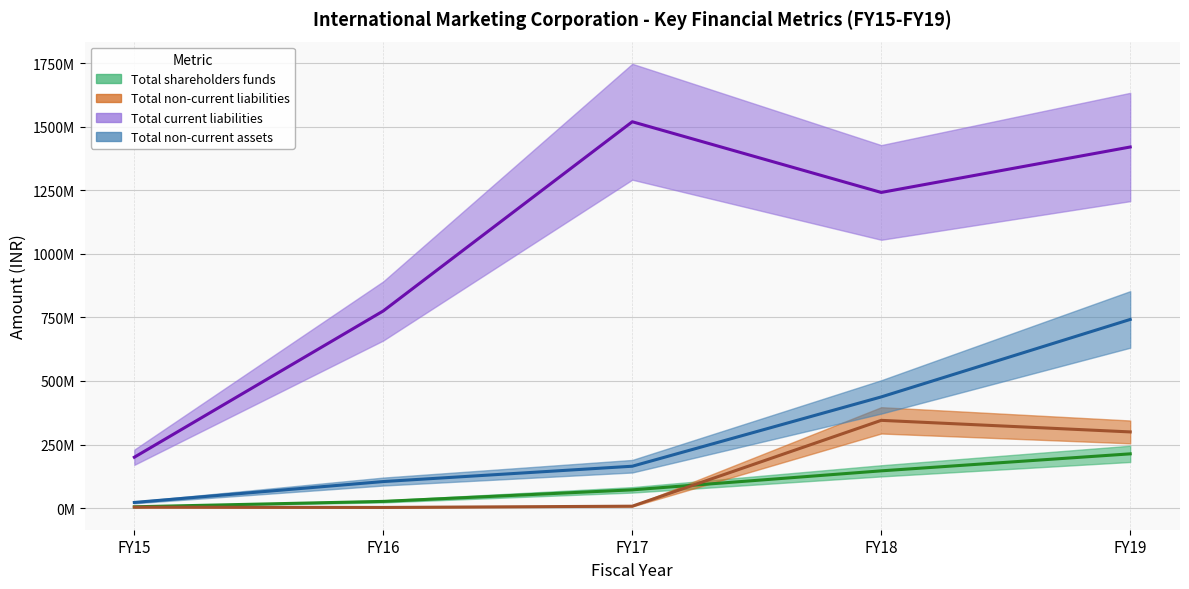

True or false: Total current liabilities has a value of 1519802306.0 at FY17.

True